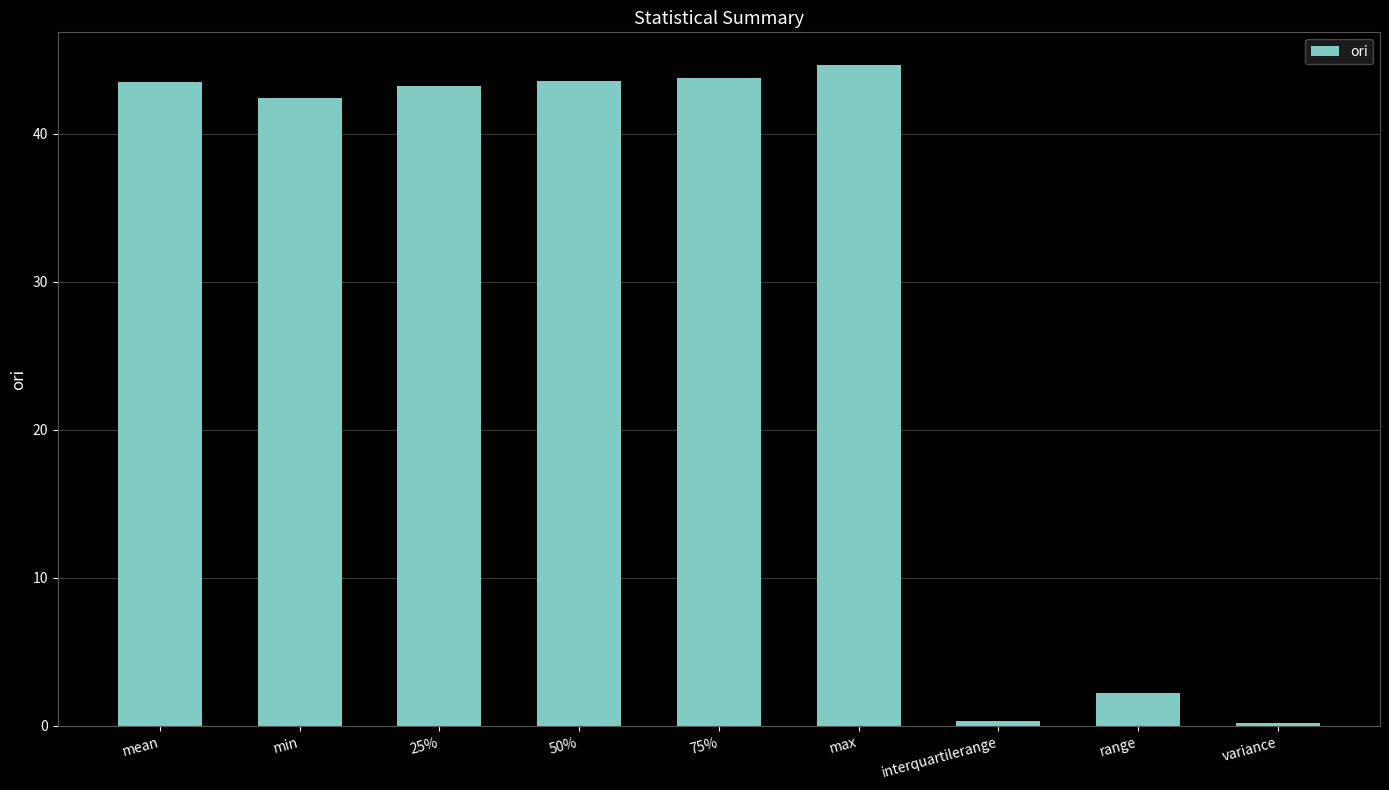

What is the label of the 5th bar from the left?

75%